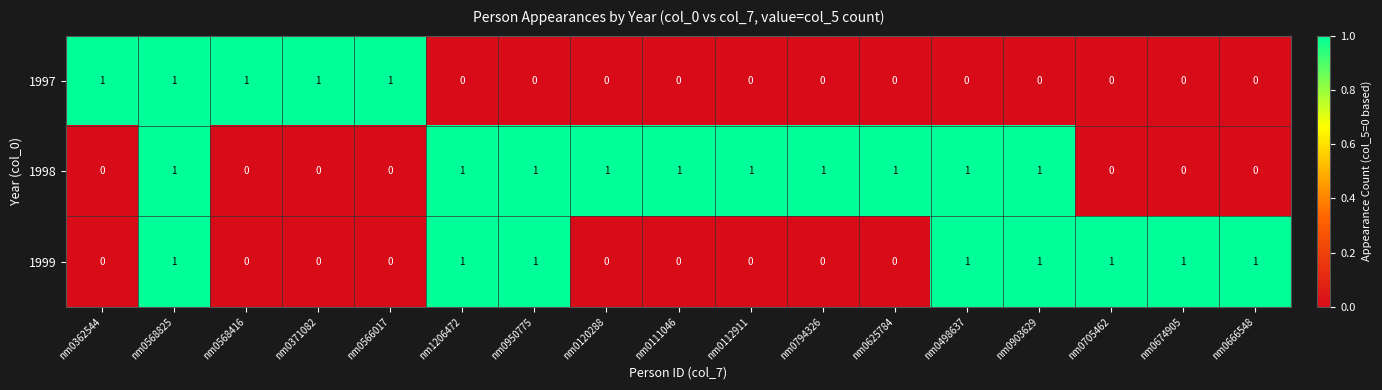

The 1997 series shows -1 at nm1206472. True or false?

False